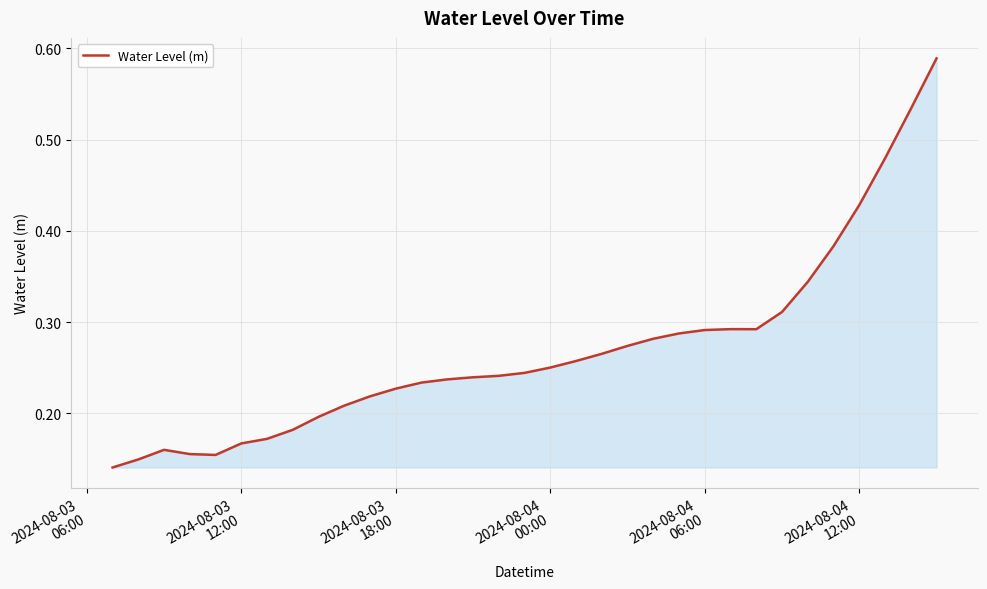

What is the greatest value displayed?

0.6